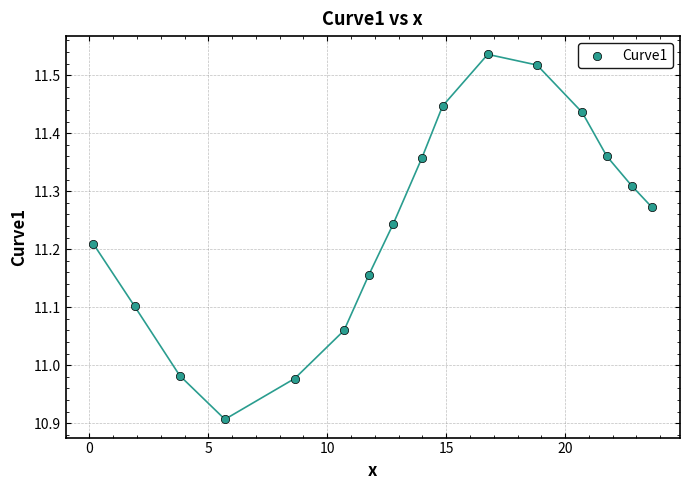

What is the range of X values (max minus min)?

23.5